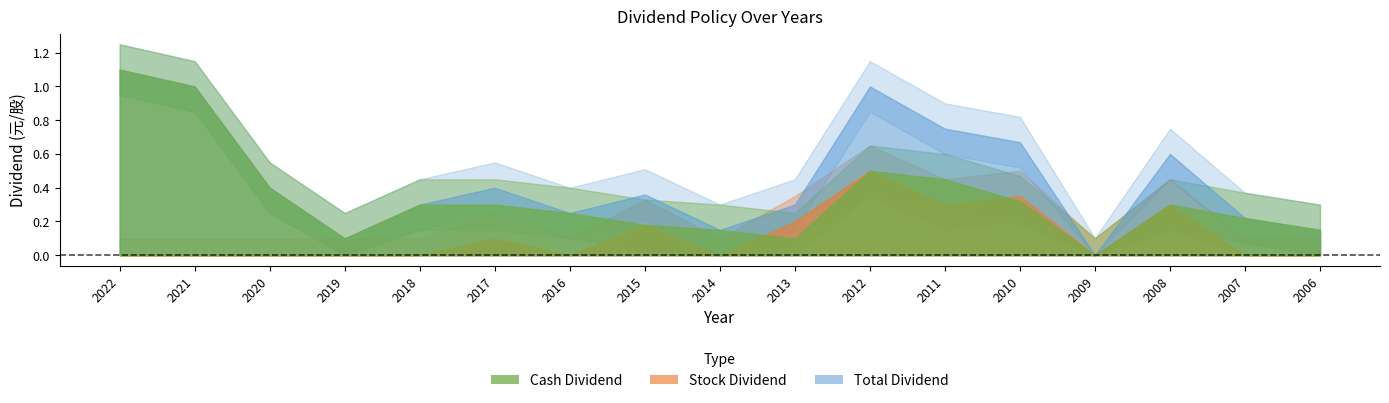

What is the total value across all series at 2014?

0.3